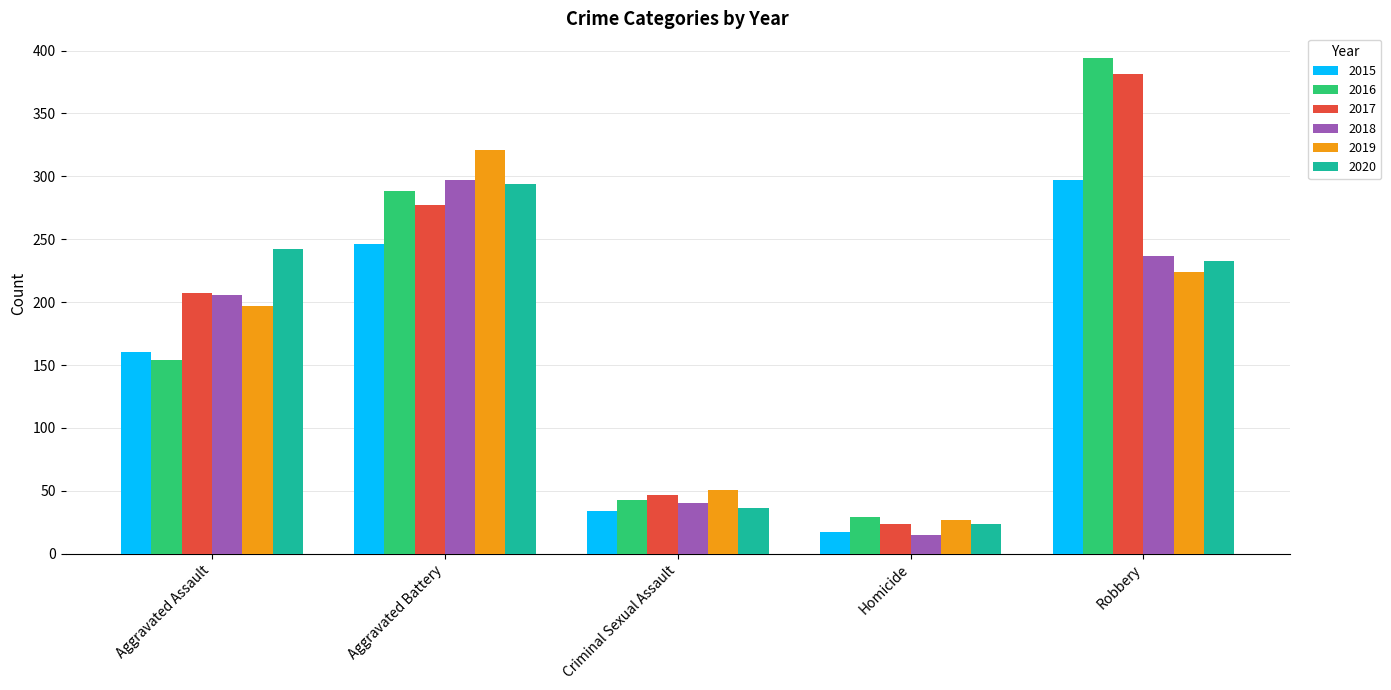

Between Aggravated Assault and Aggravated Battery, which series saw the biggest shift?

2016